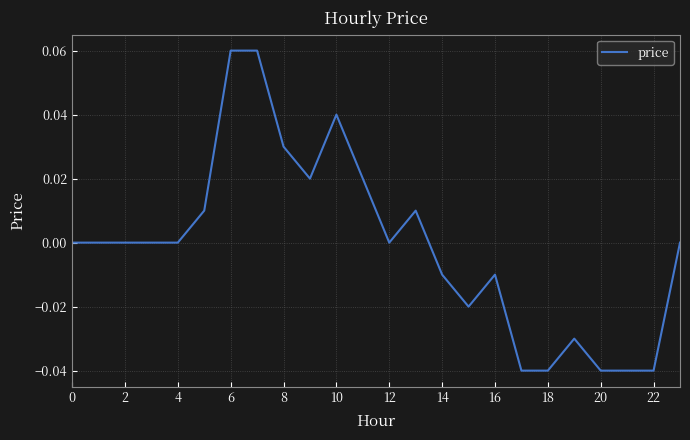

How many lines are shown in the chart?

1